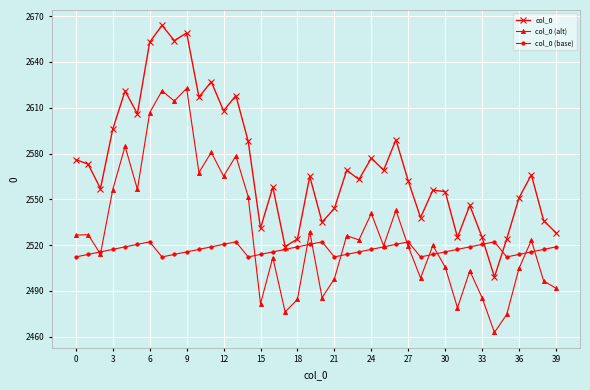

Which series has the widest spread of values?

col_0